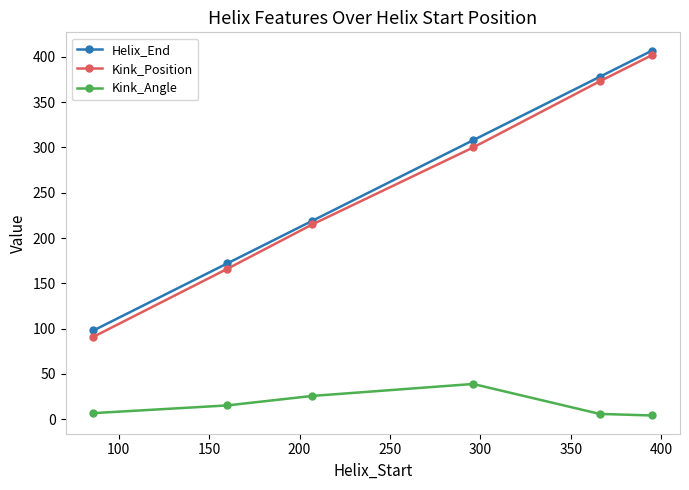

True or false: Helix_End has more than 0 points higher than both neighbors.

False